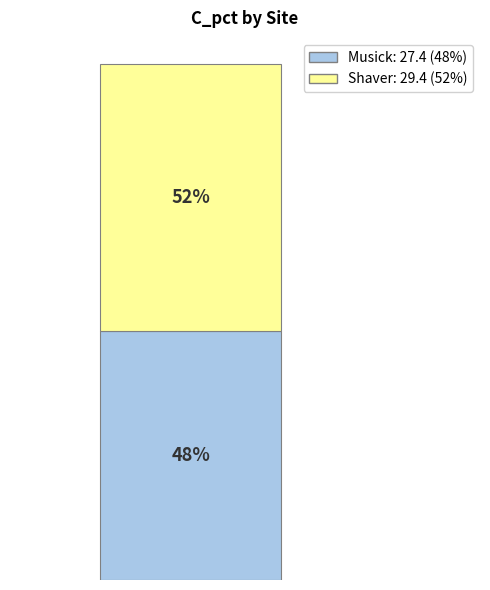

True or false: Musick accounts for 56% of the total.

False